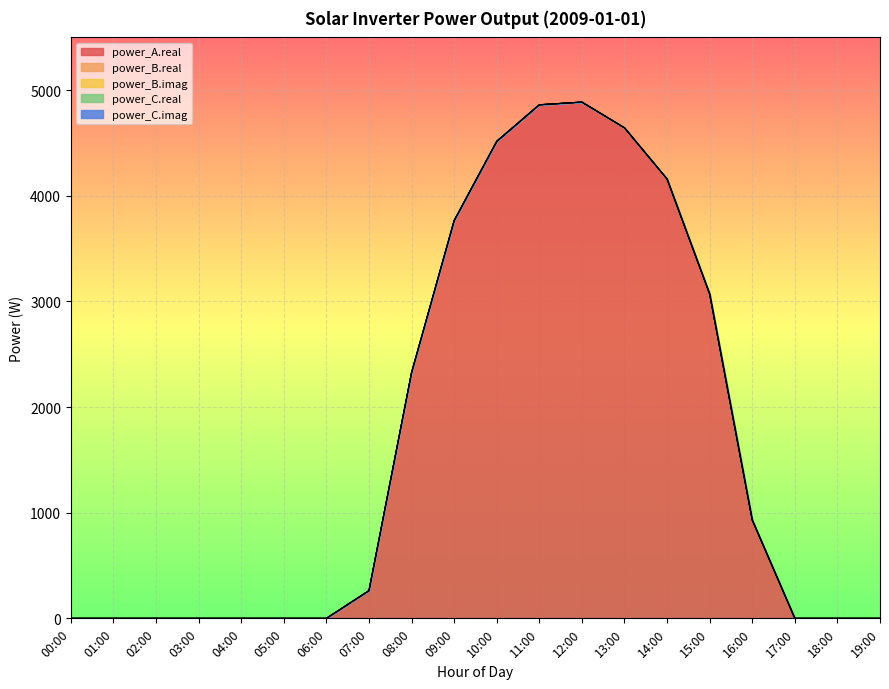

Count the number of categories in the chart.

20